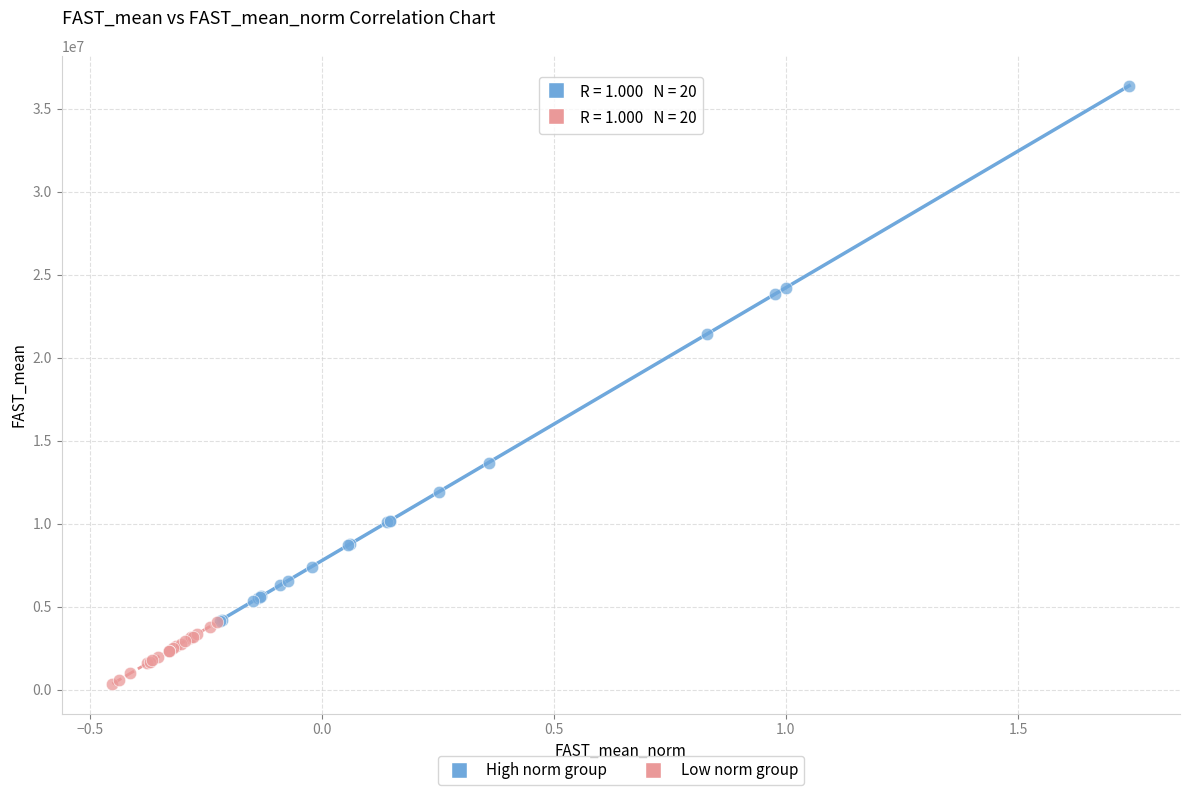

Which series contains the highest Y value?

High norm group